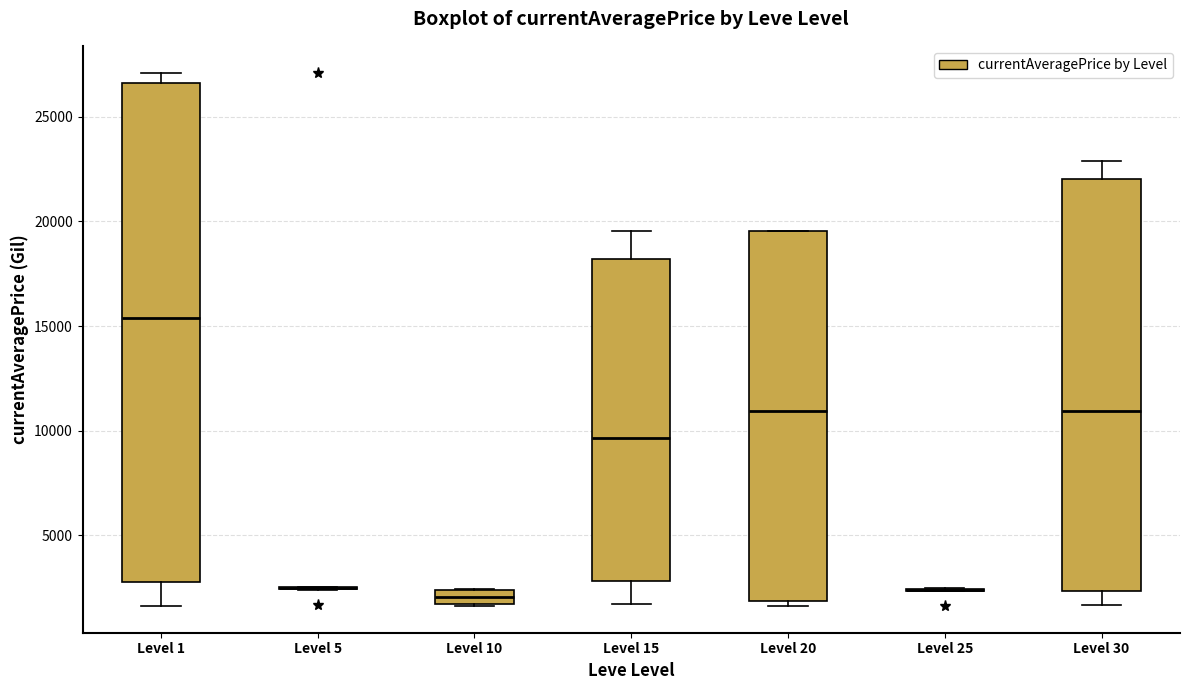

Comparing the boxes themselves (not the whiskers), which one is the tallest?

Level 1